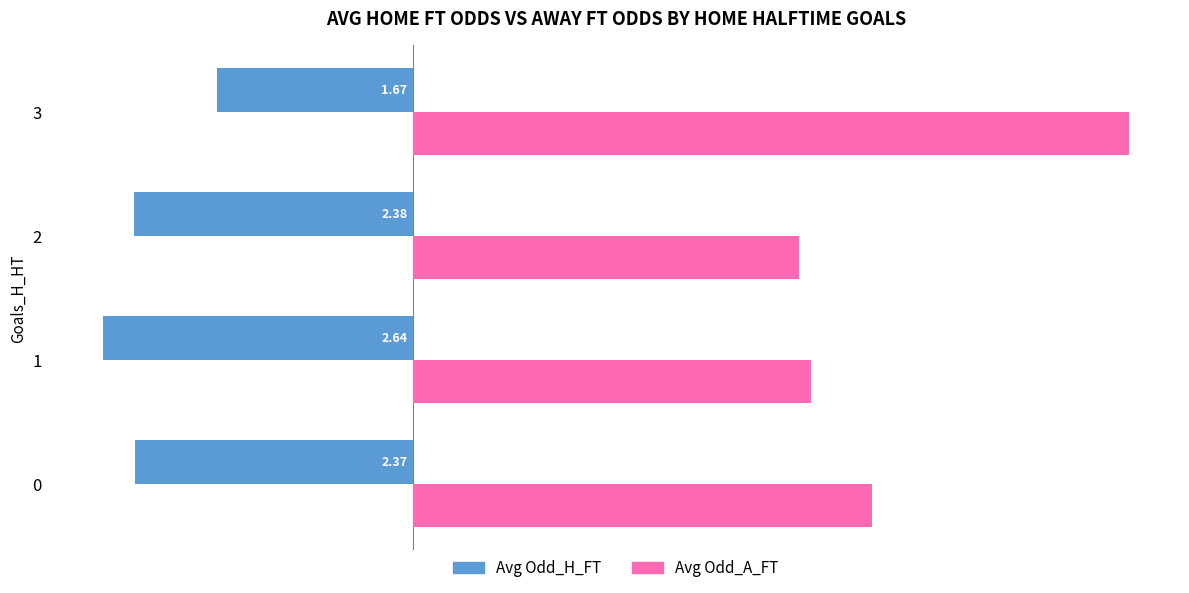

Is the value of Avg Odd_A_FT at 0 greater than the value of Avg Odd_H_FT at 0?

Yes